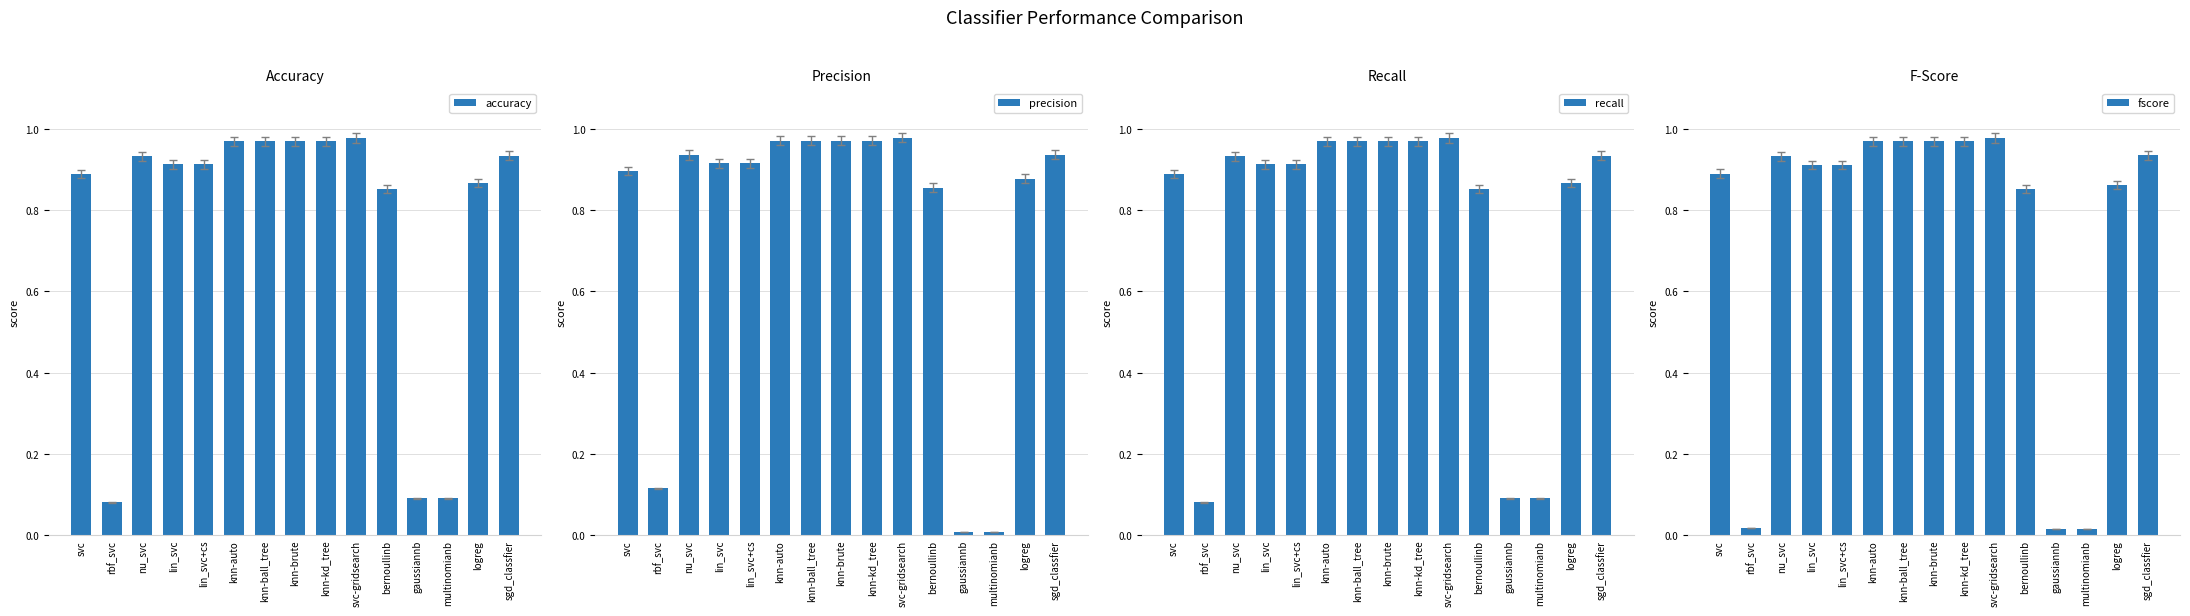

Which category has the lowest value across all series?

gaussiannb